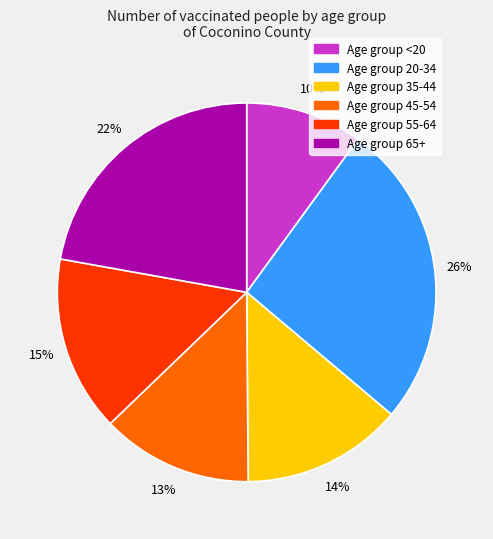

To the nearest percent, what is the average slice percentage?

17%